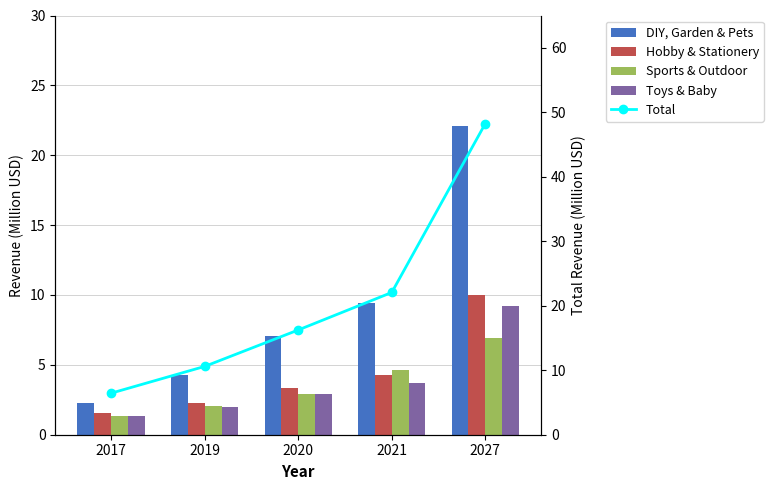

What is the value of the Total bar at the 5th from the left?

48.2